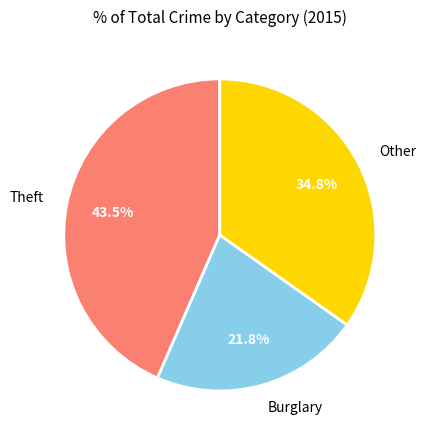

Count the number of slices in the pie.

3